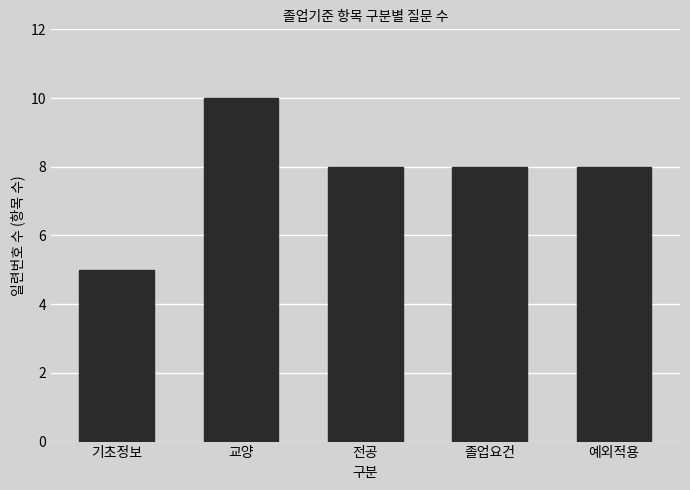

Reading right to left, what are all the values shown in this chart?

8	8	8	10	5